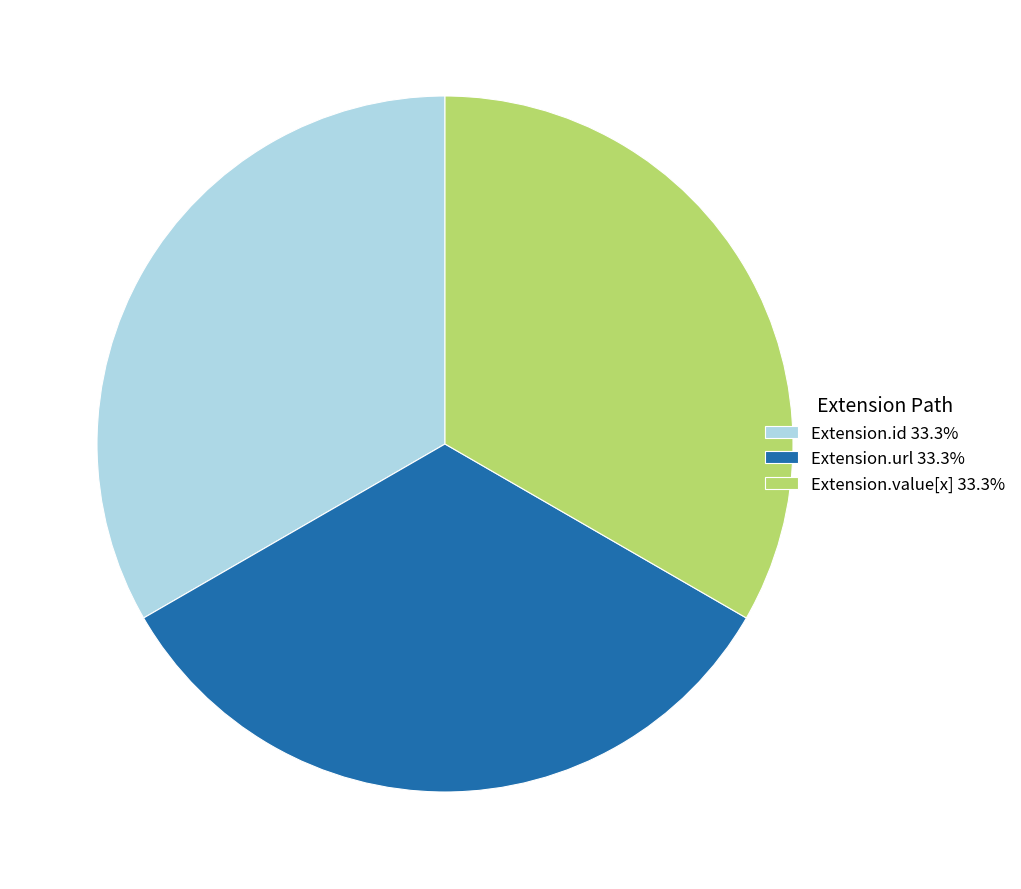

Approximately how many times larger is the value at Extension.id 33.3% compared to Extension.url 33.3%?

1.0